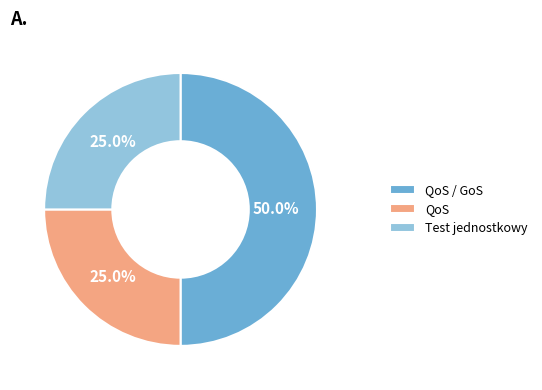

What is the total percentage of QoS / GoS and QoS?

75.0%